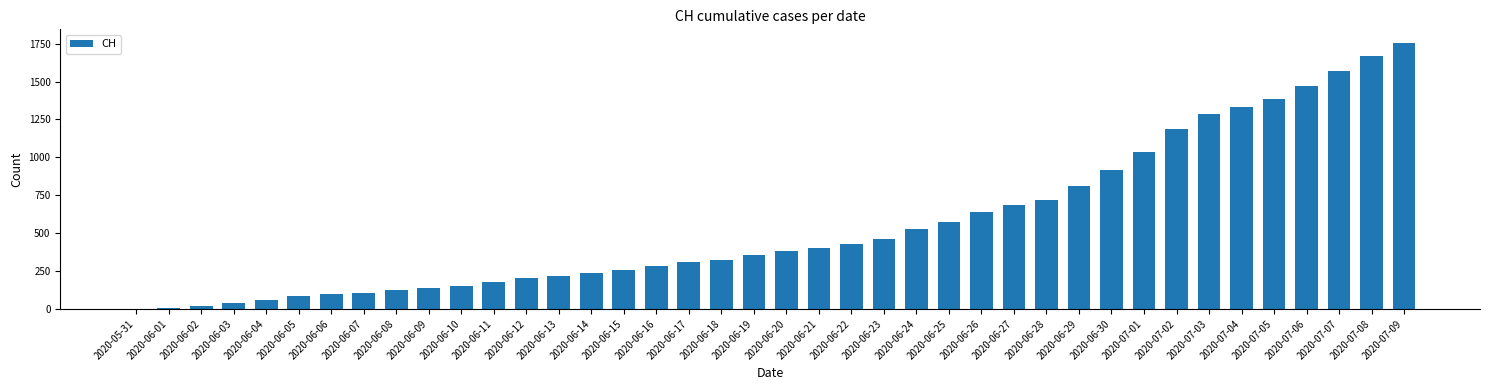

How many series are shown in this chart?

1